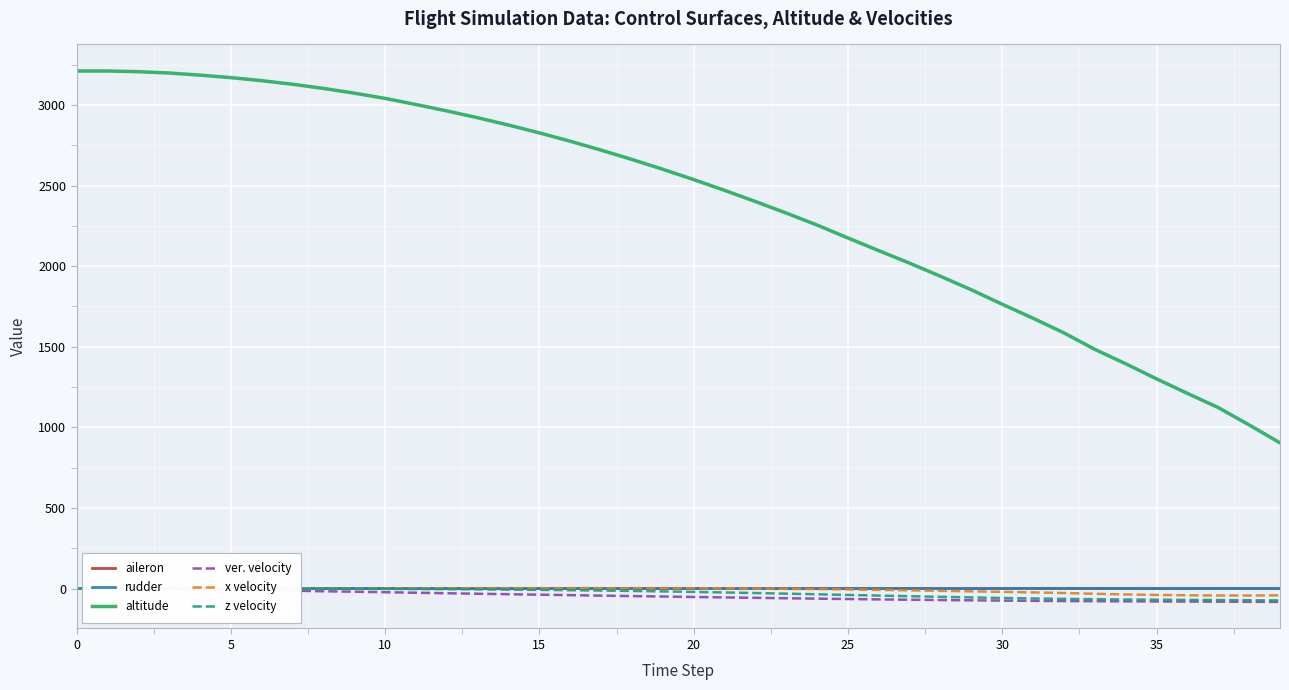

The value of altitude at 30 is 1763.4. True or false?

True